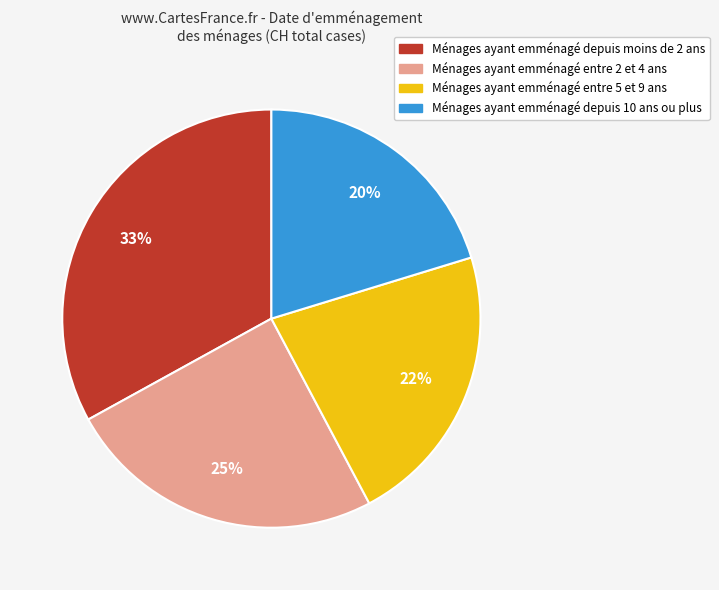

What is the largest slice in the pie chart?

Ménages ayant emménagé depuis moins de 2 ans